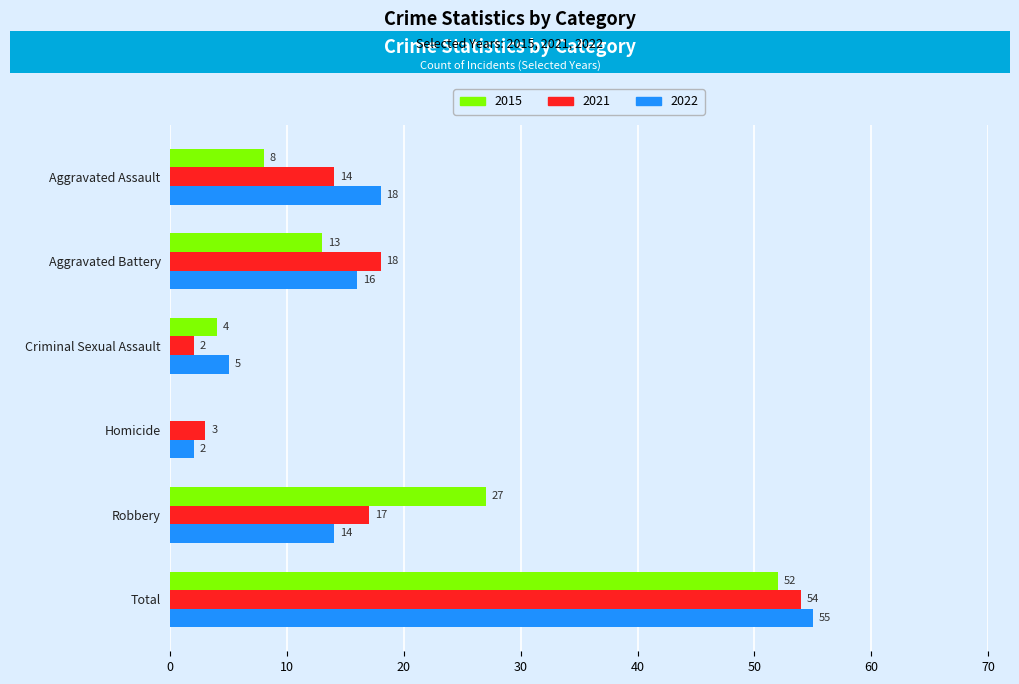

True or false: 2015 has a value of 13 at Aggravated Battery.

True